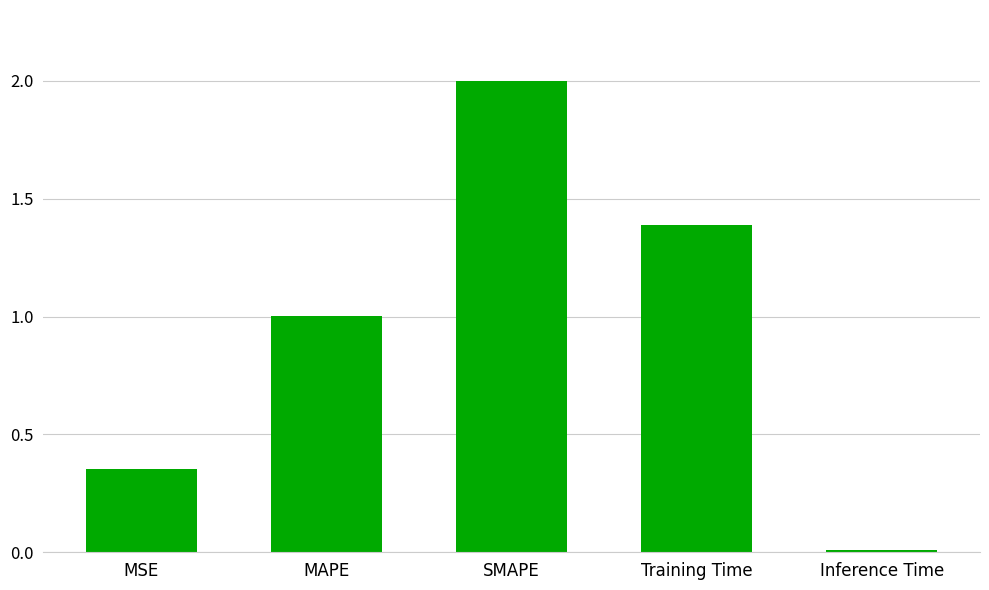

What is the maximum value shown in the chart?

2.0